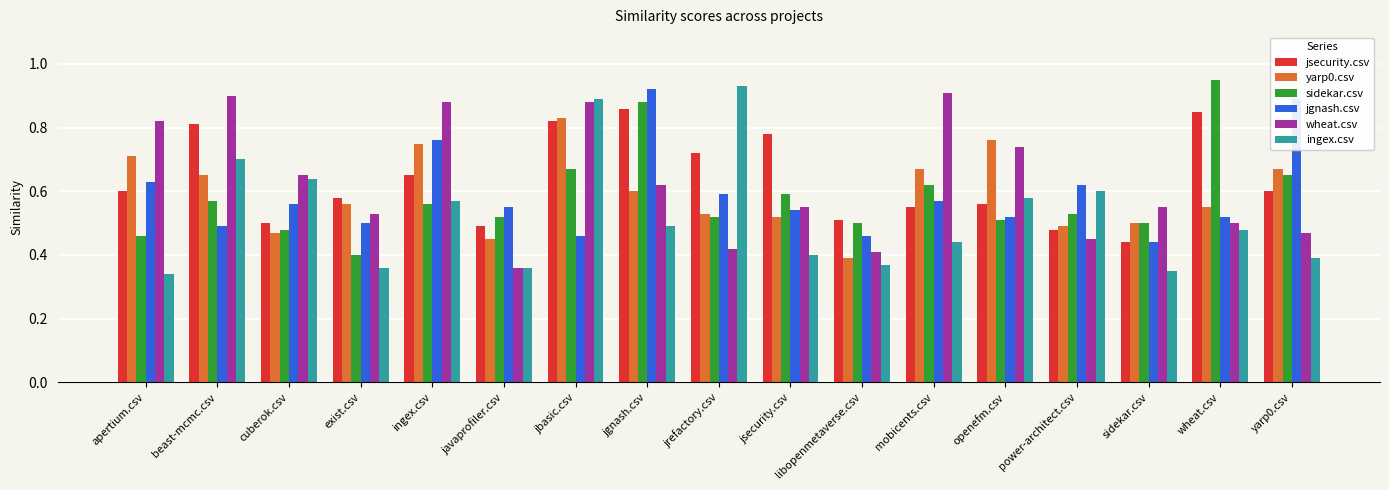

What is the sum of the sidekar.csv values at power-architect.csv and jbasic.csv?

1.2